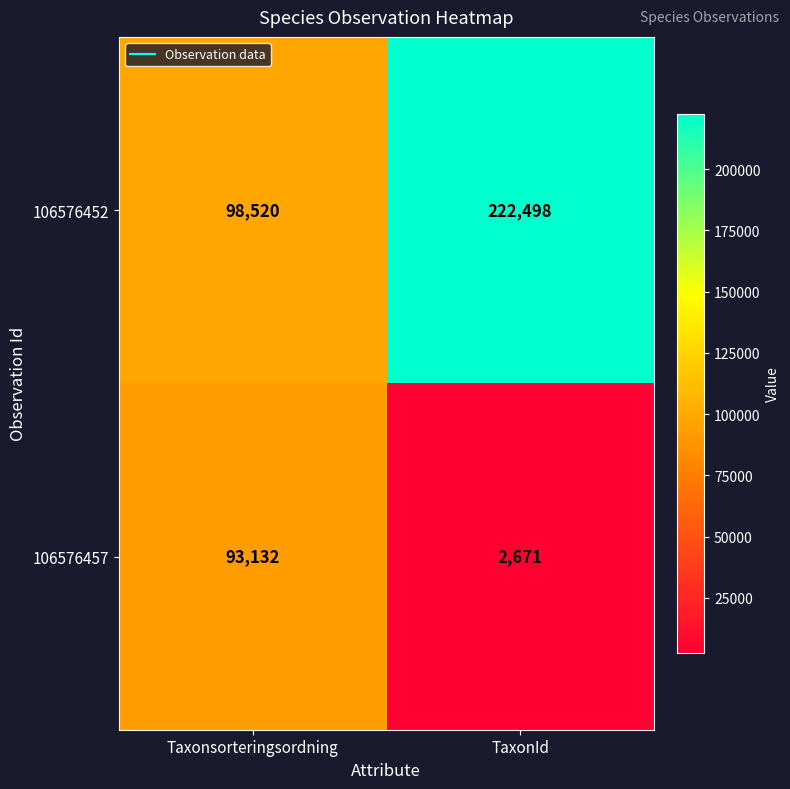

Is it true that 106576452 equals 347000 at TaxonId?

False